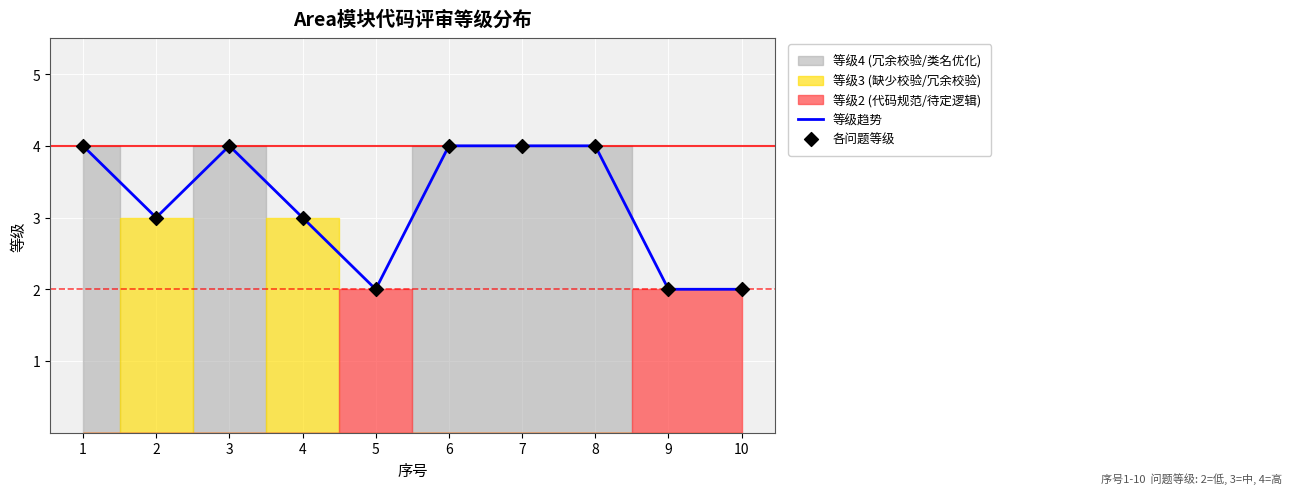

At how many categories does at least one series exceed 2?

7